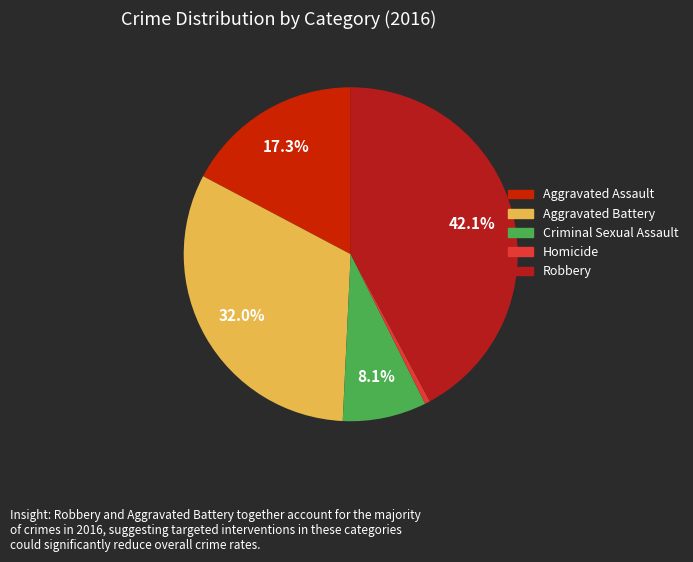

To the nearest percent, what is the difference between the Aggravated Battery and Criminal Sexual Assault slice percentages?

24%